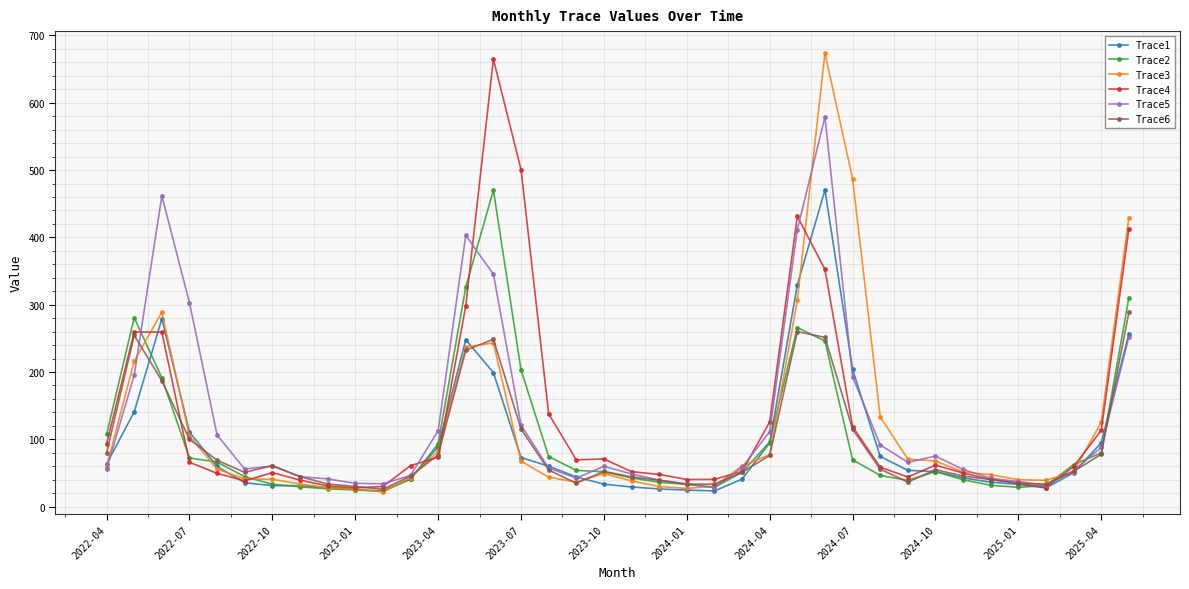

What is the value of the Trace1 point at the 6th from the left?

35.5